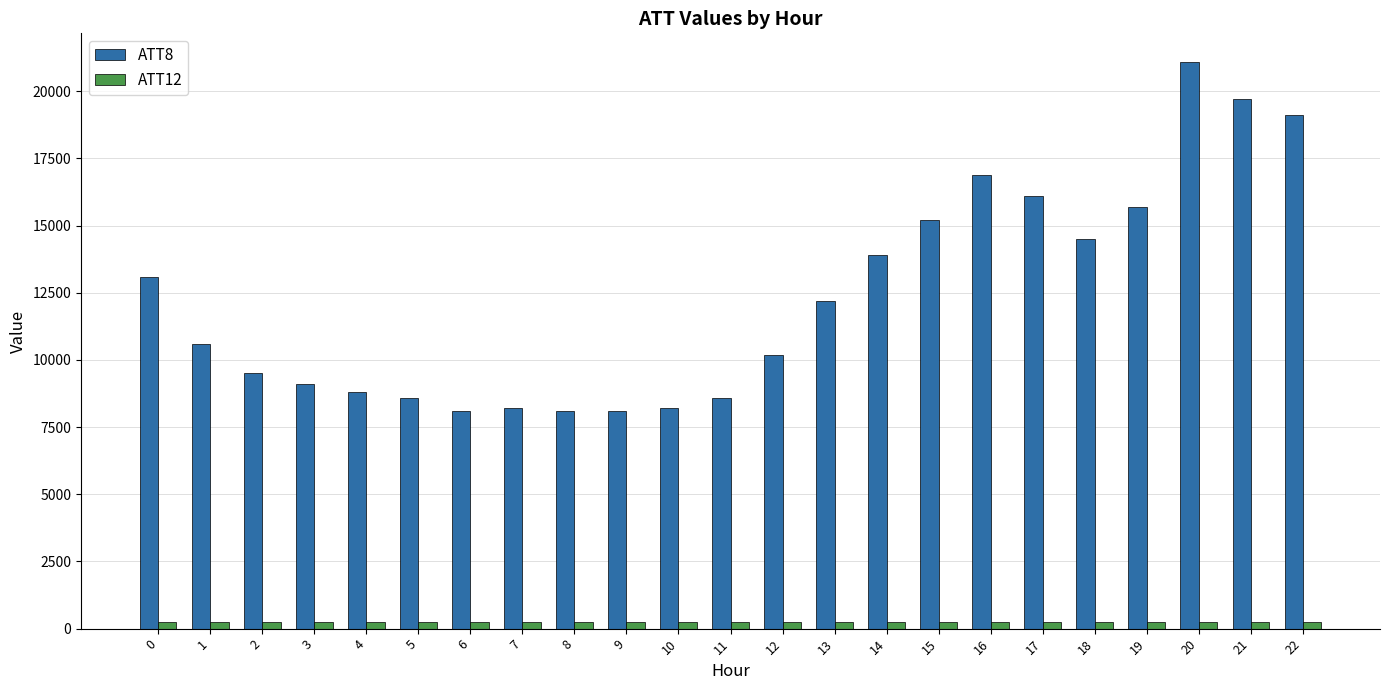

Rank the series by their maximum value, from highest to lowest.

ATT8, ATT12